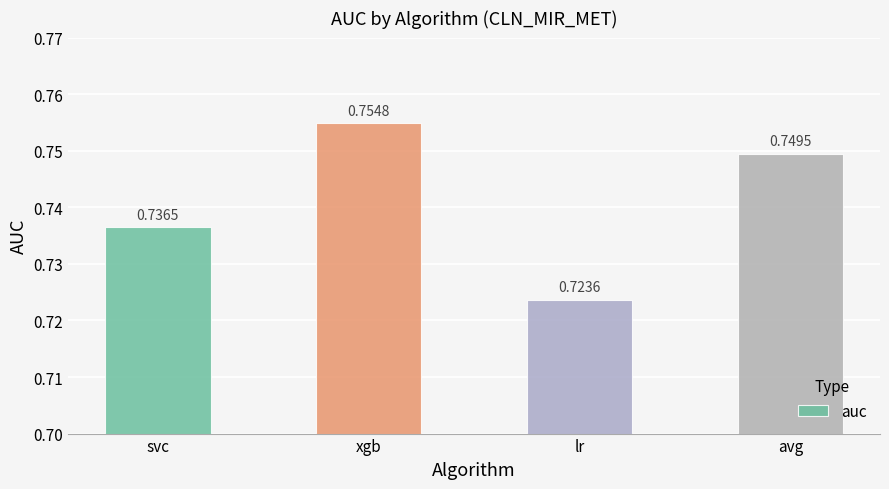

At which category does the chart reach its peak across all series?

xgb